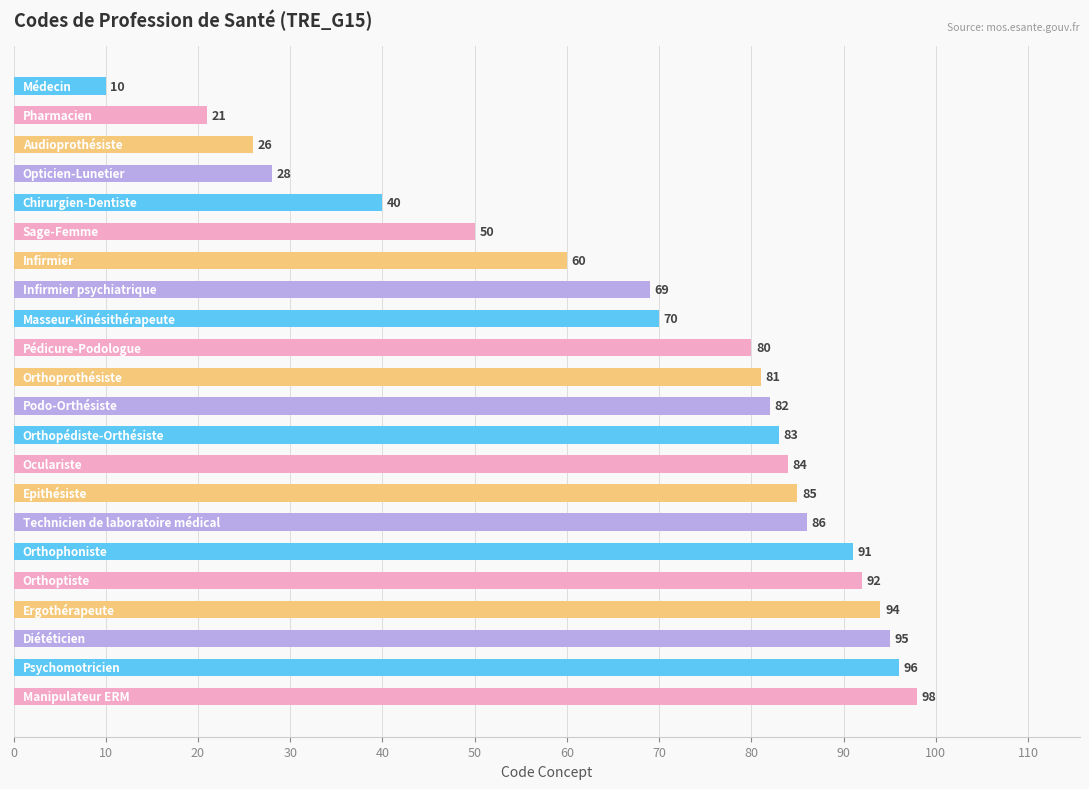

What is the minimum value shown in the chart?

10